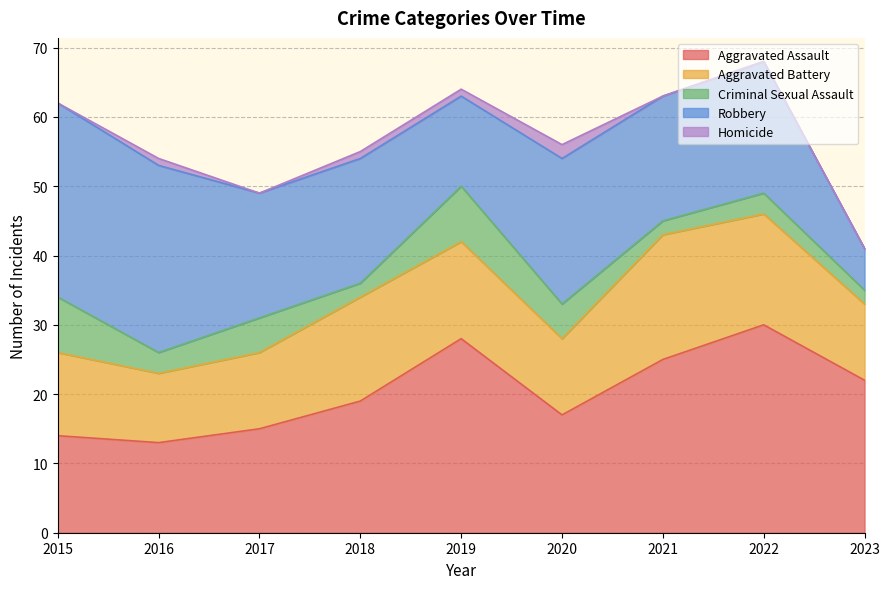

What are all the series names shown in the legend?

Aggravated Assault, Aggravated Battery, Criminal Sexual Assault, Robbery, Homicide